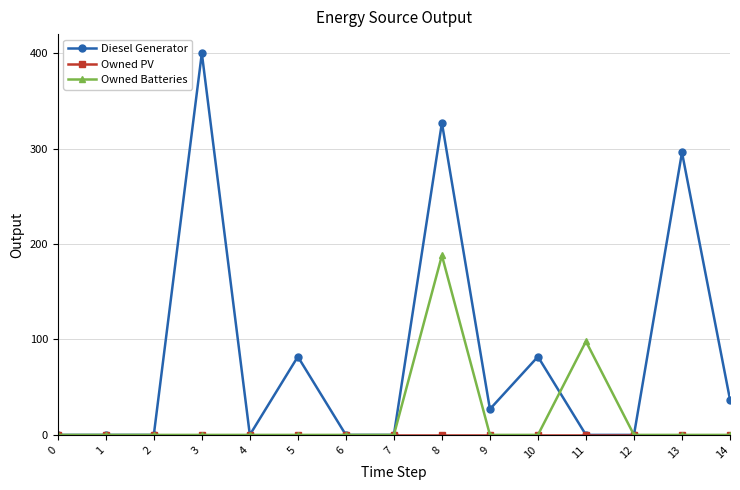

Which series has the widest spread of values?

Diesel Generator